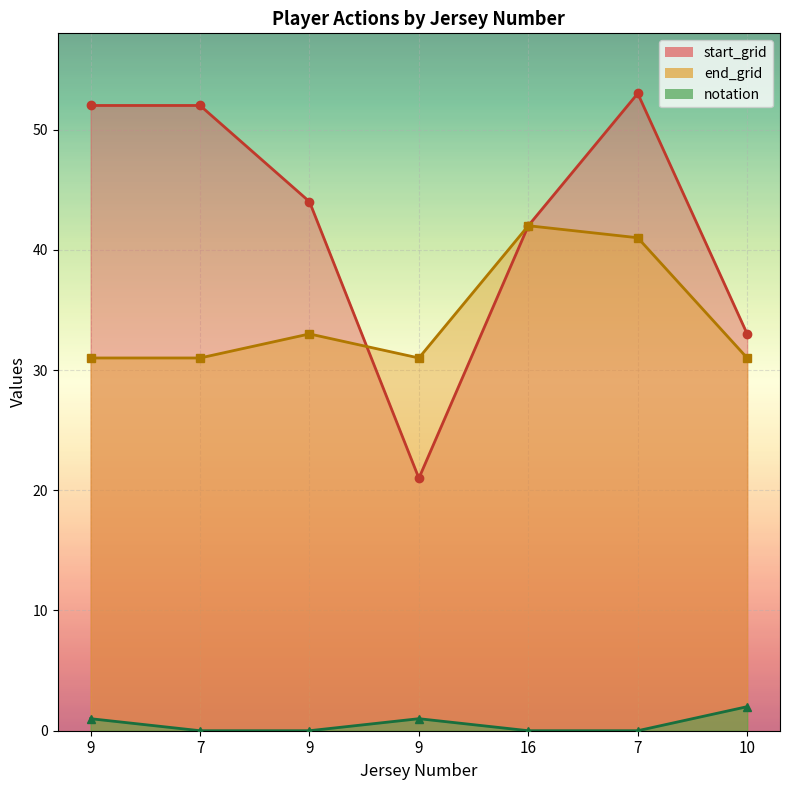

What is the sum of the notation values at 9 and 7?

1